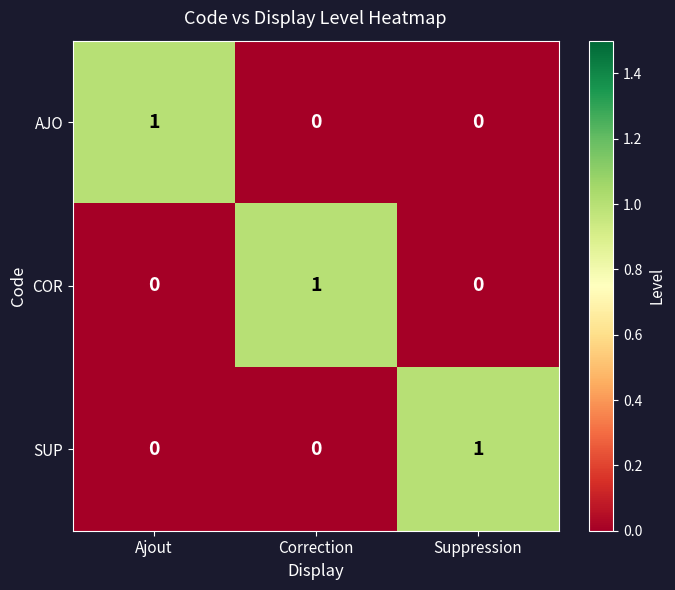

At how many categories does at least one series exceed 0?

3